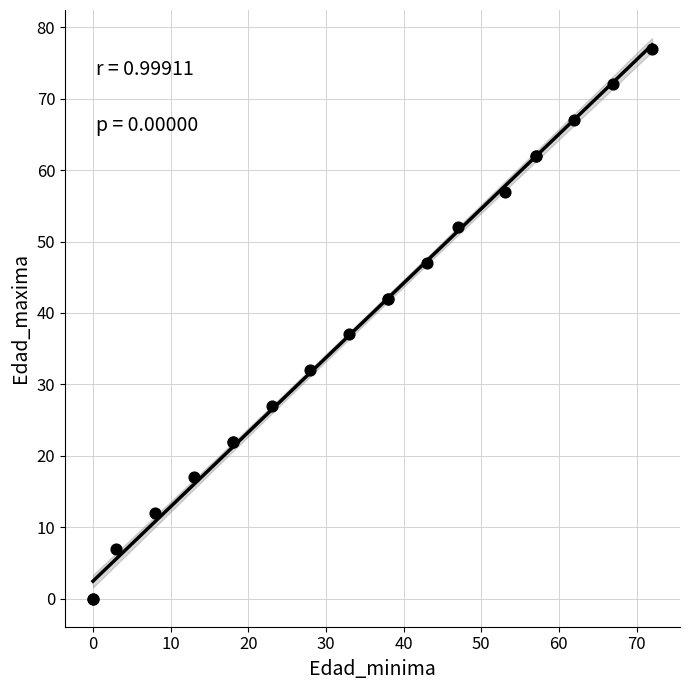

What Y value in the scatter plot is closest to 38?

37